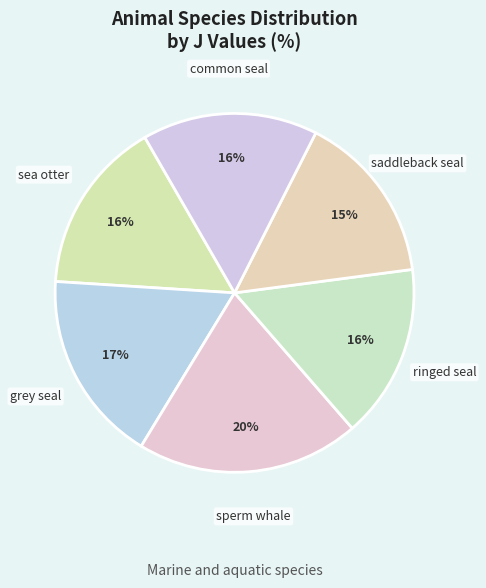

How many slices are in this pie chart?

6